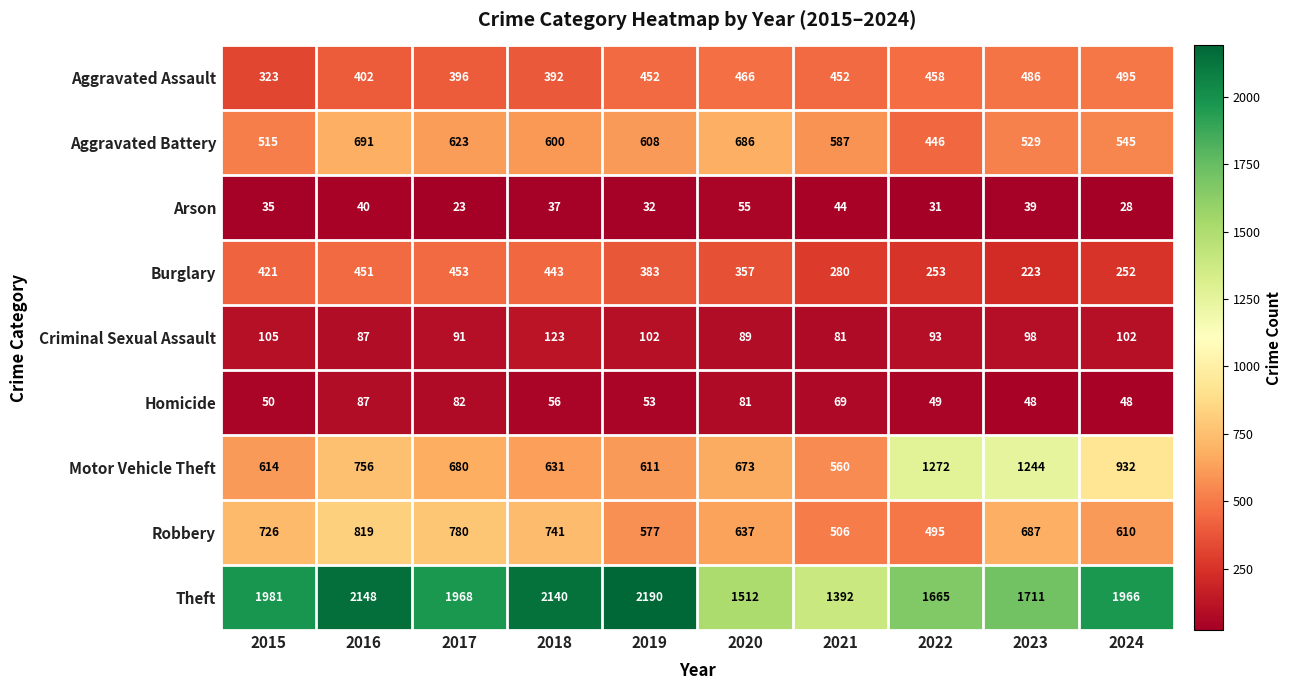

Is the value of Burglary at 2022 greater than the value of Aggravated Assault at 2021?

No